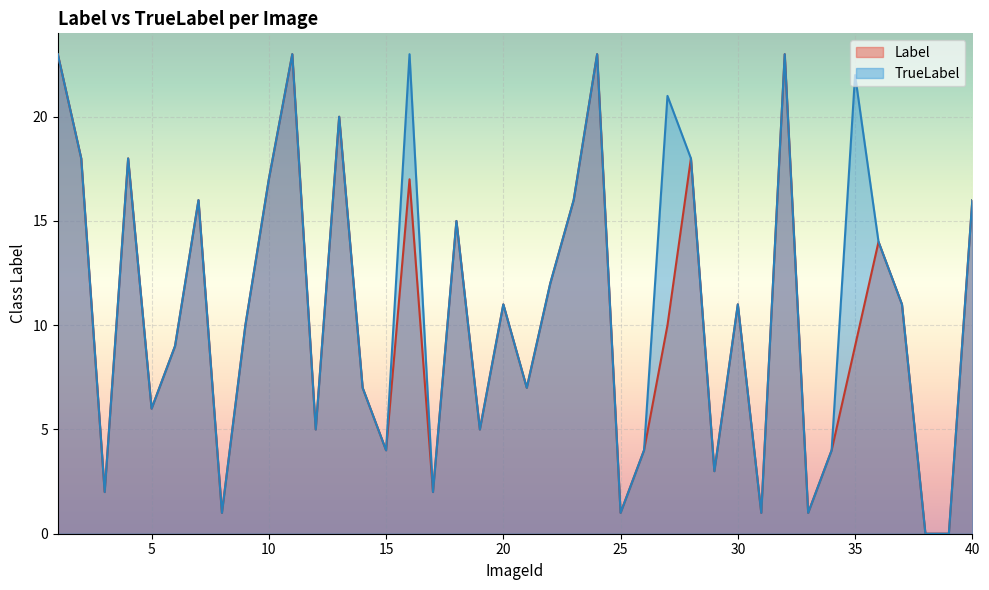

Which has a higher value, 23 or 10?

10